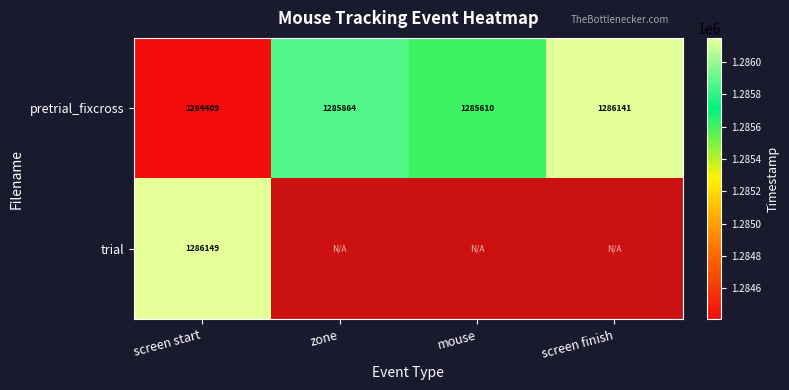

Is it true that pretrial_fixcross equals 2229829 at mouse?

False